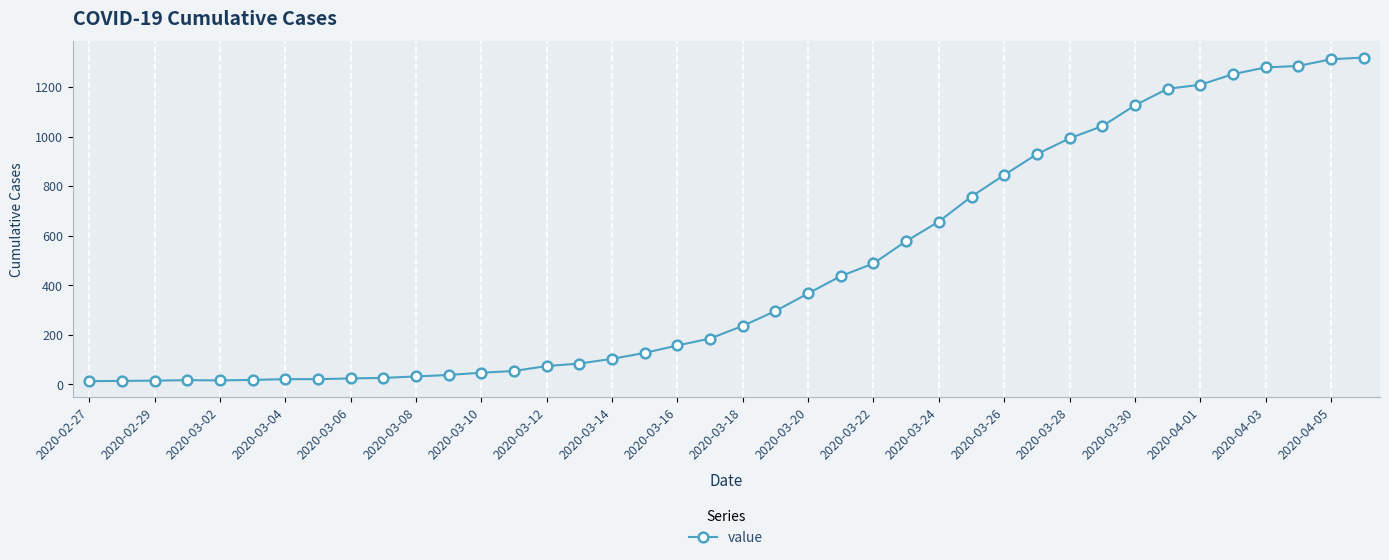

Does the chart have visible grid lines?

Yes